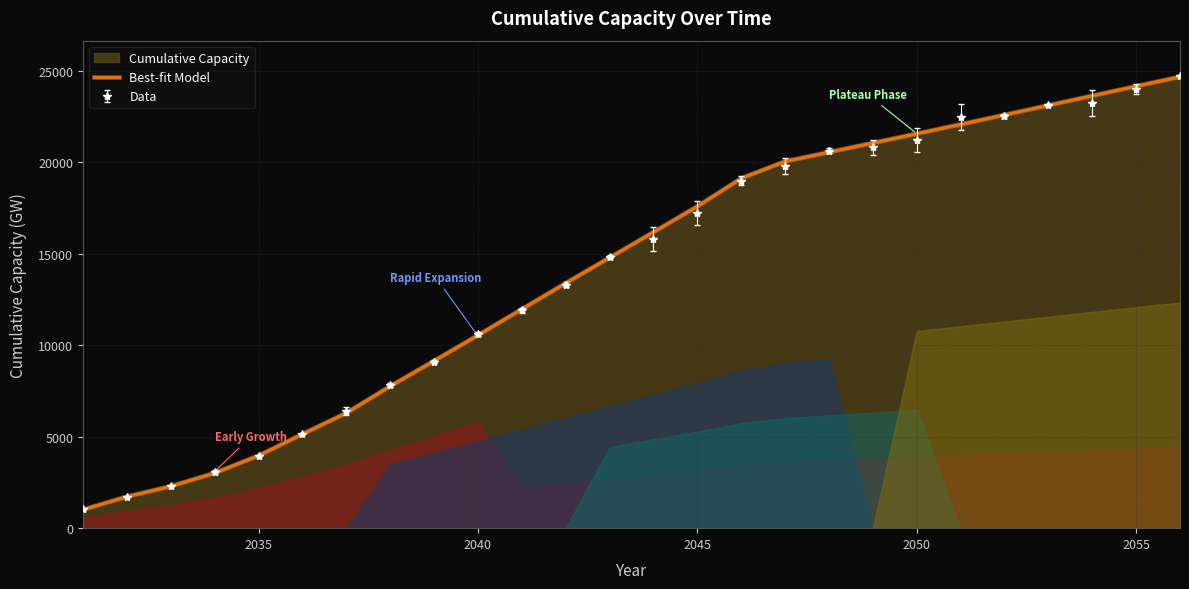

What is the difference between the maximum and minimum values?

23648.4